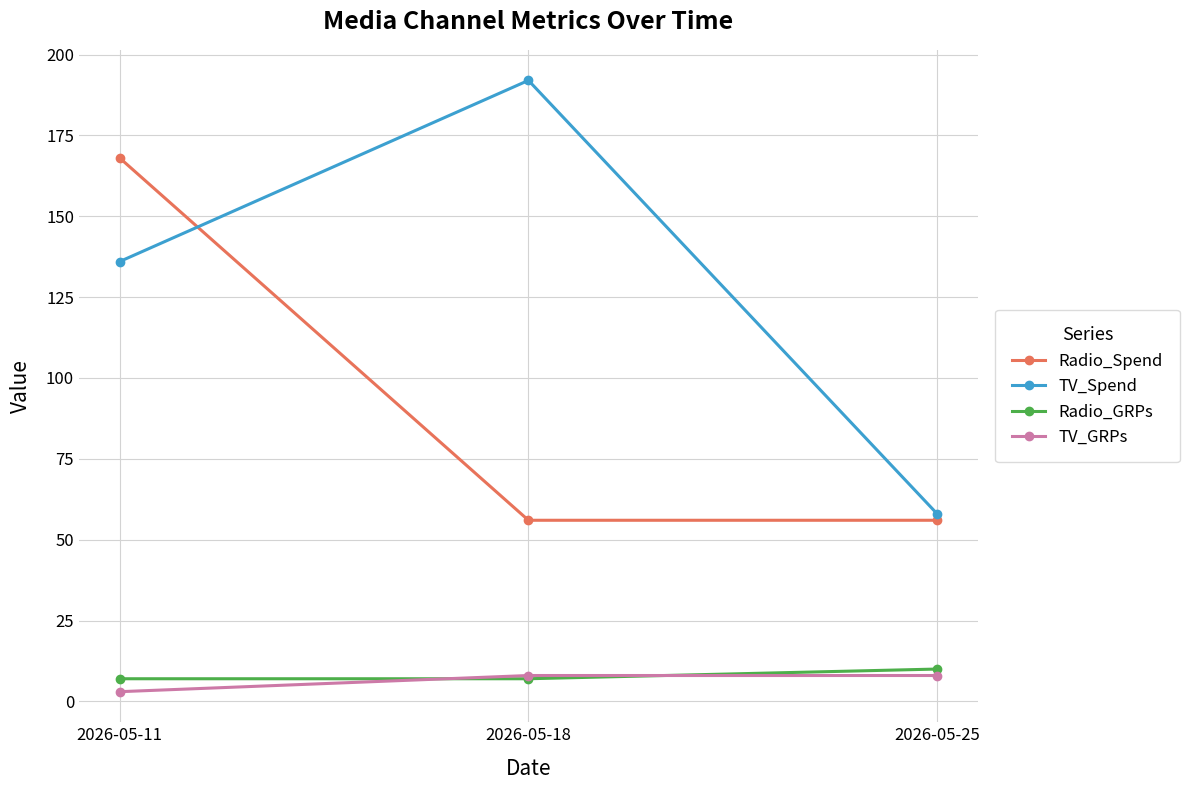

What is the total value across all series at 2026-05-11?

314